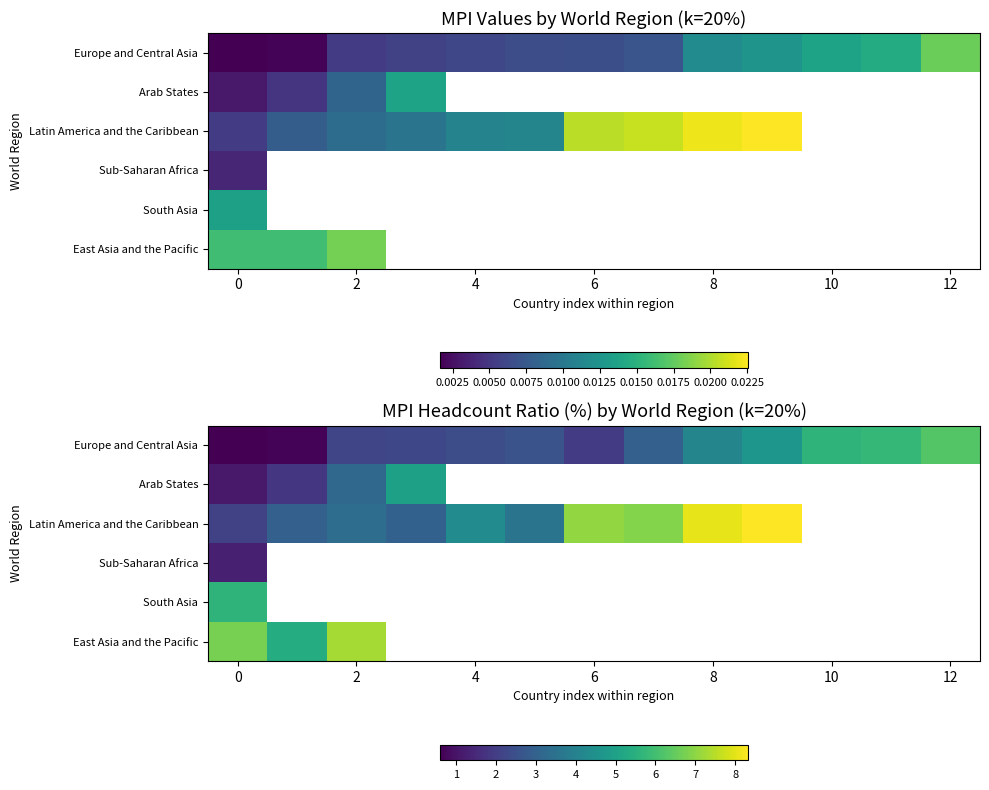

At how many categories does at least one series exceed 3?

13